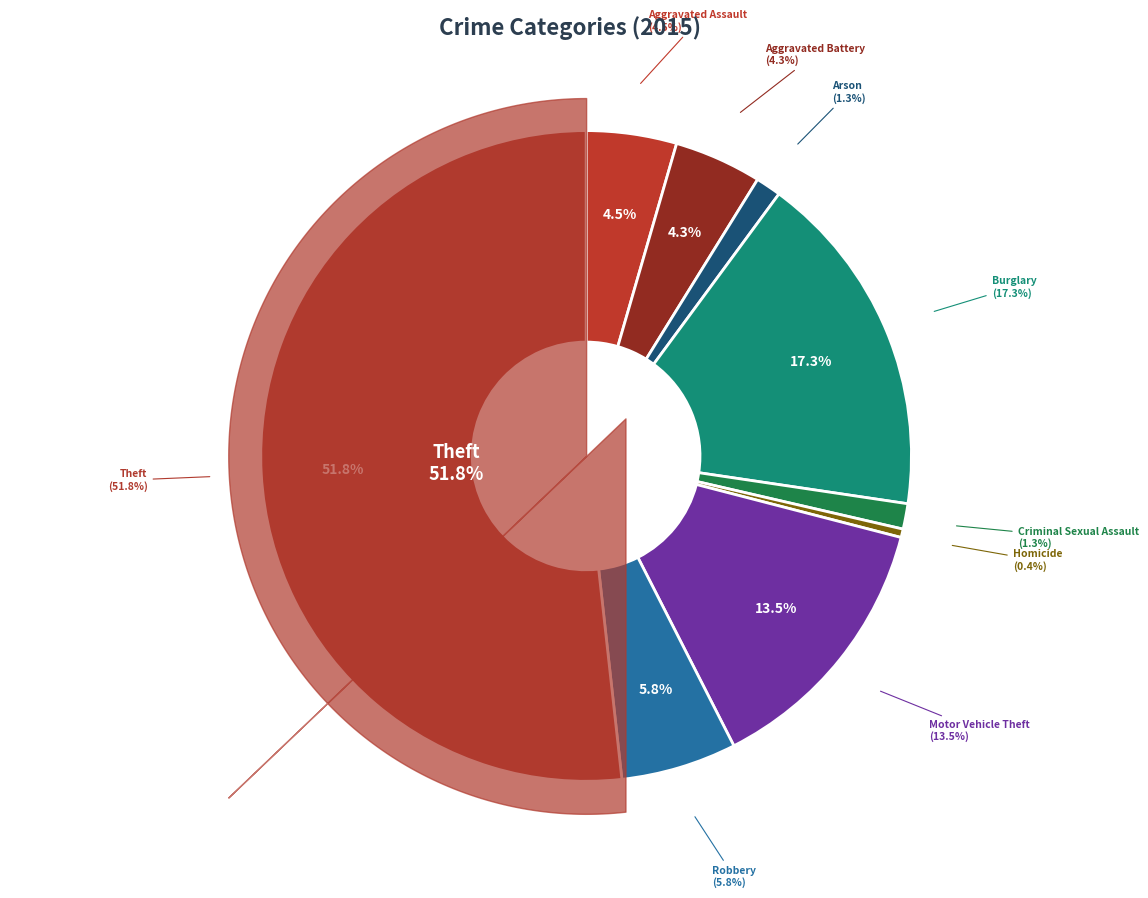

What is the change in value from Criminal Sexual Assault to Theft?

+360